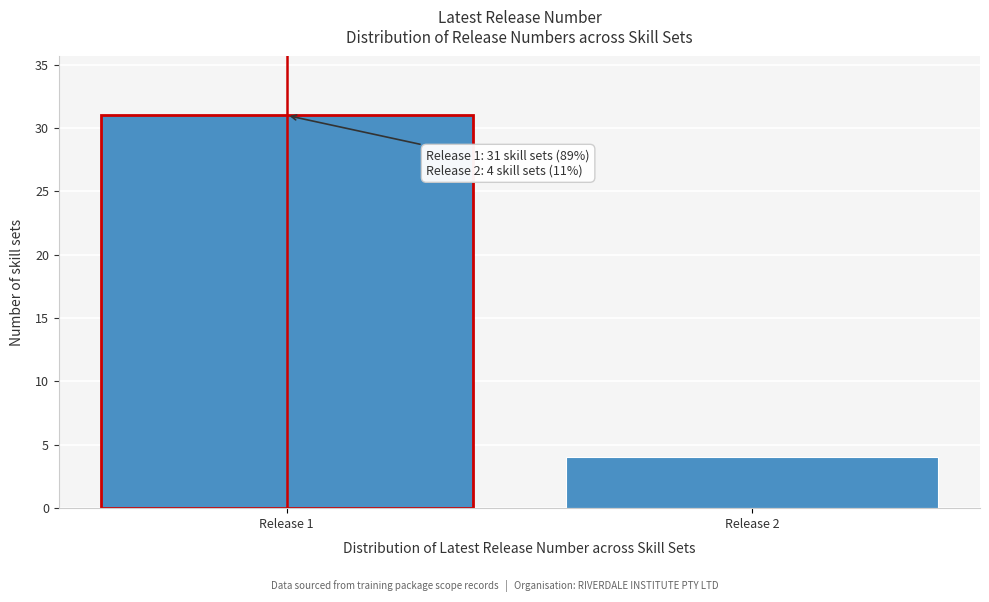

Reading right to left, transcribe all the data shown in this chart.

4	31